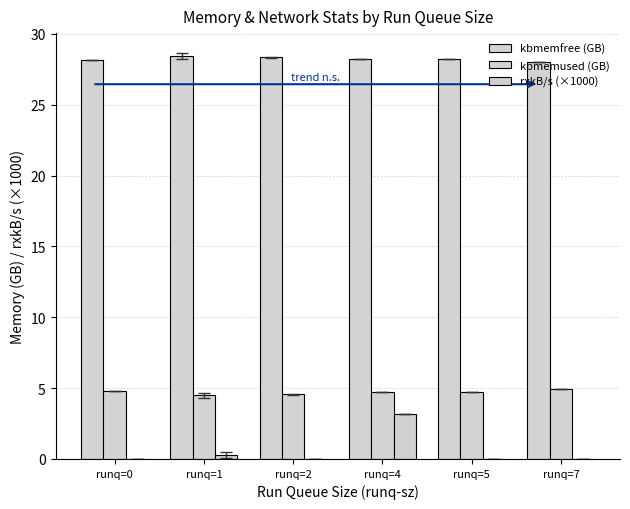

Reading left to right, transcribe all the data shown in this chart.

kbmemfree (GB): 28.2	28.4	28.4	28.2	28.2	28.0
kbmemused (GB): 4.8	4.5	4.6	4.7	4.7	4.9
rxkB/s (×1000): 0.0	0.3	0.0	3.2	0.0	0.0